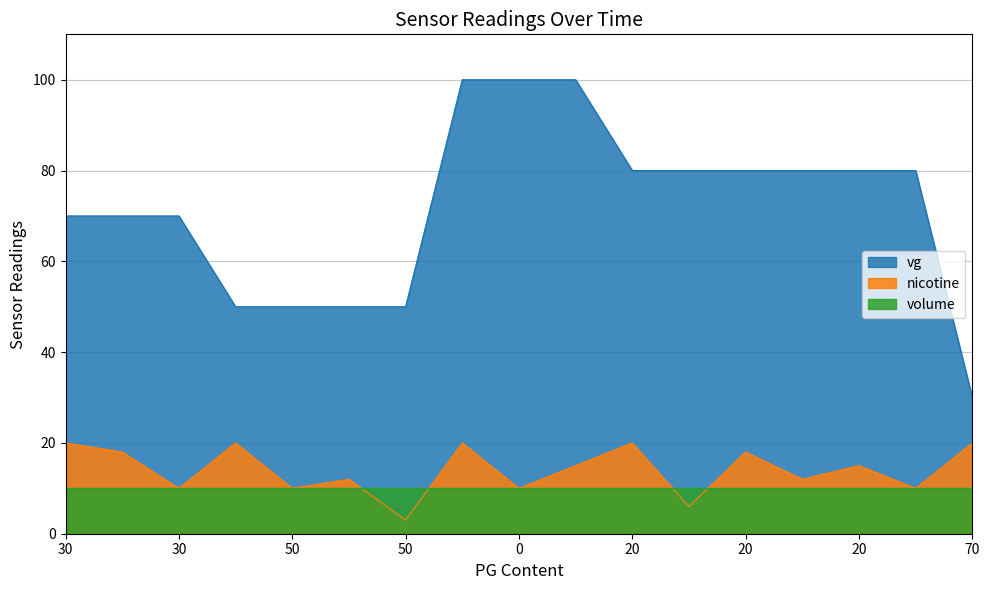

The nicotine series shows 20 at 70. True or false?

True